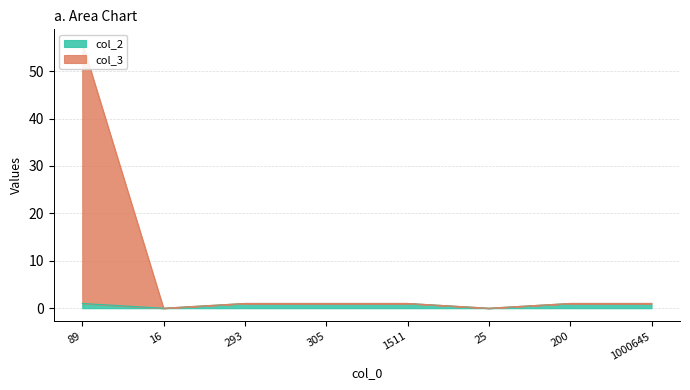

What is the difference between the maximum and minimum values in the col_2 series?

1